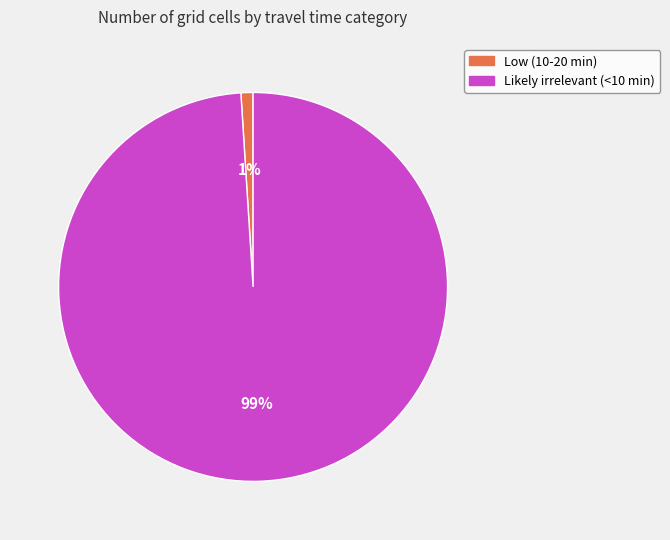

To the nearest percent, what portion does Low (10-20 min) represent?

1%